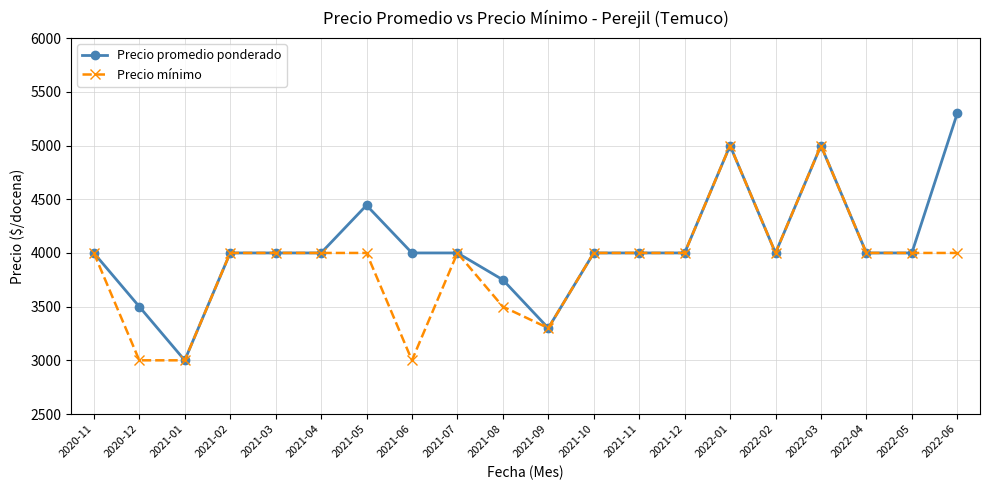

Count the number of data series in this chart.

2